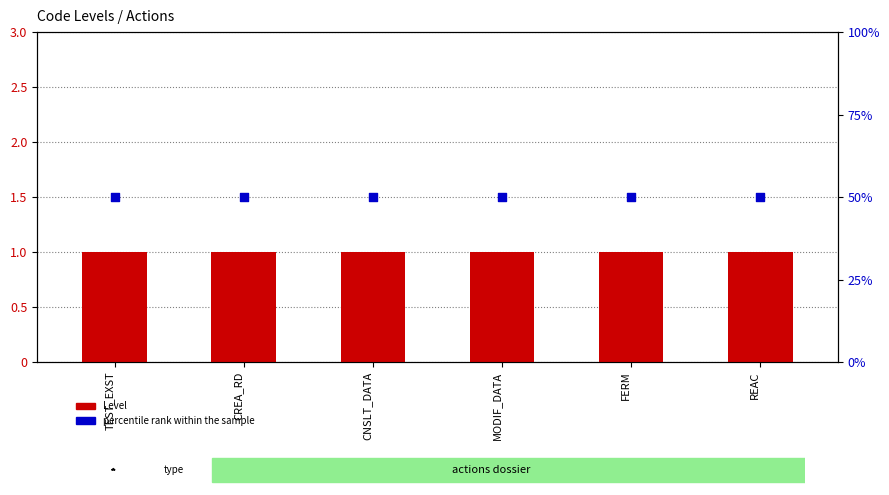

Which series has the widest spread of Y values?

Level